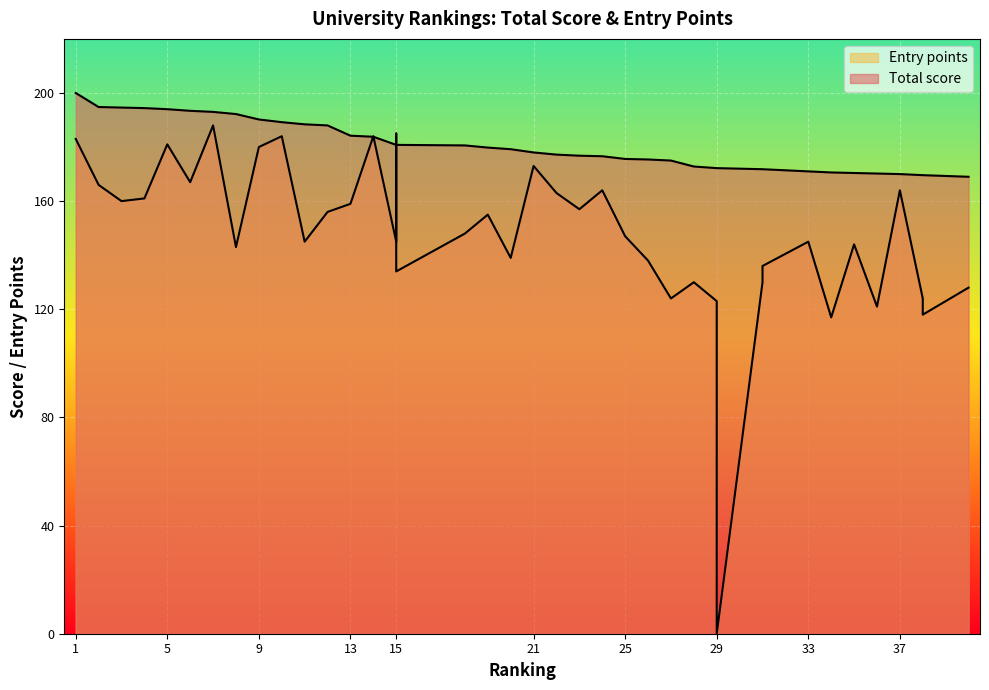

Reading left to right, list all the values displayed in this chart.

Total score: 1=200.0	2=194.8	3=194.6	4=194.4	5=194.0	6=193.4	7=193.0	8=192.2	9=190.2	10=189.2	11=188.4	12=188.0	13=184.2	14=183.8	15=180.8	15=180.8	15=180.8	18=180.6	19=179.8	20=179.2	21=178.0	22=177.2	23=176.8	24=176.6	25=175.6	26=175.4	27=175.0	28=172.8	29=172.2	29=172.2	31=171.8	31=171.8	33=171.0	34=170.6	35=170.4	36=170.2	37=170.0	38=169.6	38=169.6	40=169.0
Entry points: 1=183.0	2=166.0	3=160.0	4=161.0	5=181.0	6=167.0	7=188.0	8=143.0	9=180.0	10=184.0	11=145.0	12=156.0	13=159.0	14=184.0	15=145.0	15=185.0	15=134.0	18=148.0	19=155.0	20=139.0	21=173.0	22=163.0	23=157.0	24=164.0	25=147.0	26=138.0	27=124.0	28=130.0	29=123.0	29=0.0	31=130.0	31=136.0	33=145.0	34=117.0	35=144.0	36=121.0	37=164.0	38=124.0	38=118.0	40=128.0